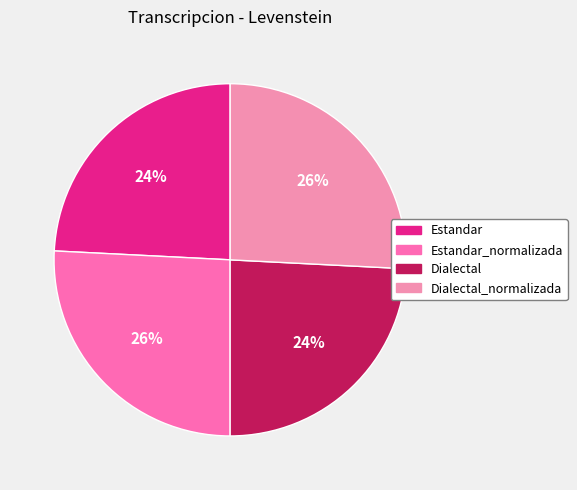

Is it true that Estandar is 18% of the pie?

False